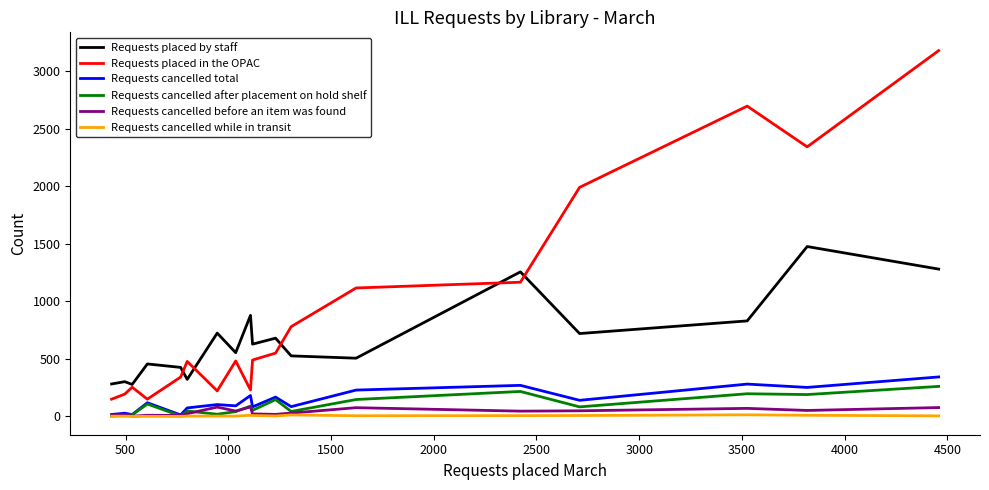

True or false: Requests cancelled while in transit and Requests placed by staff cross at least once.

False